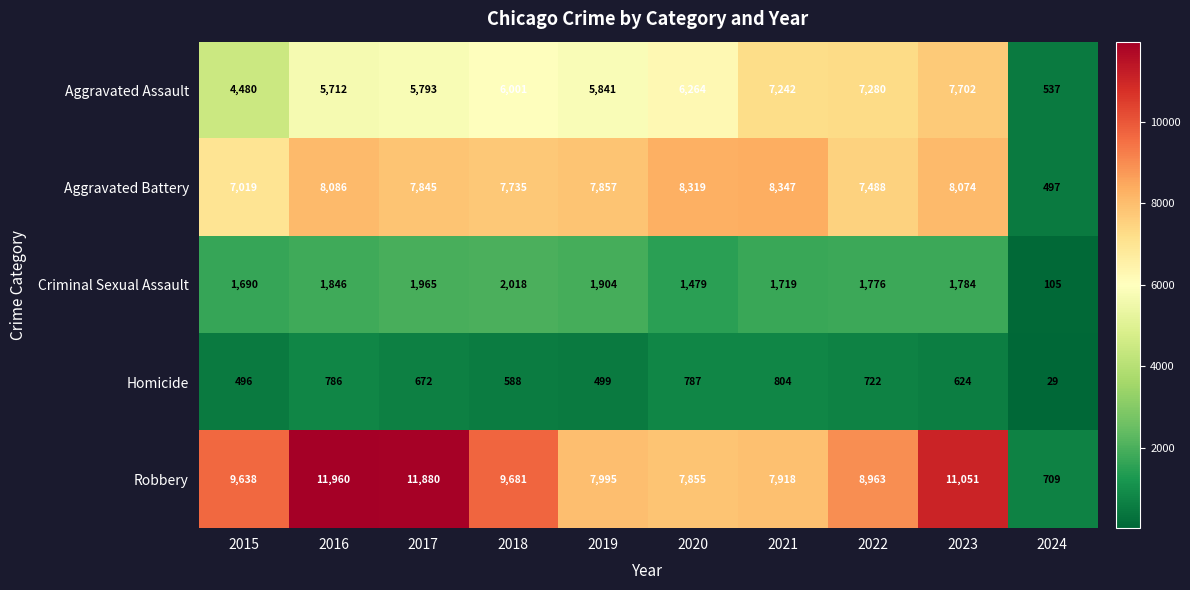

Read the Homicide value at 2022, to the nearest 50.

700